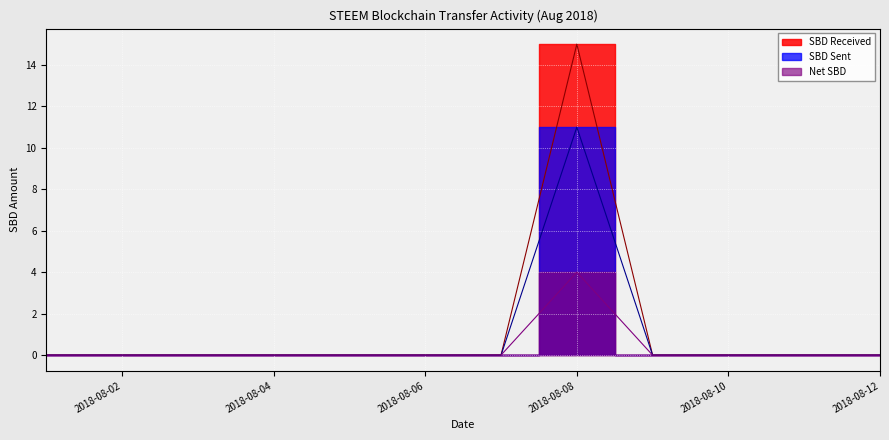

How many lines are shown in the chart?

3